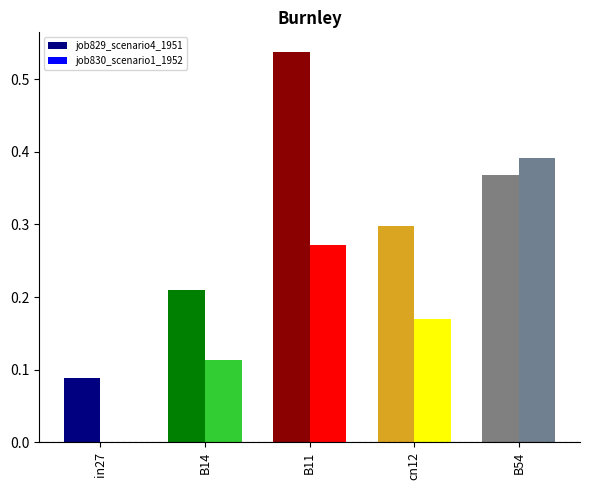

What is the label of the 3rd bar from the right?

B11